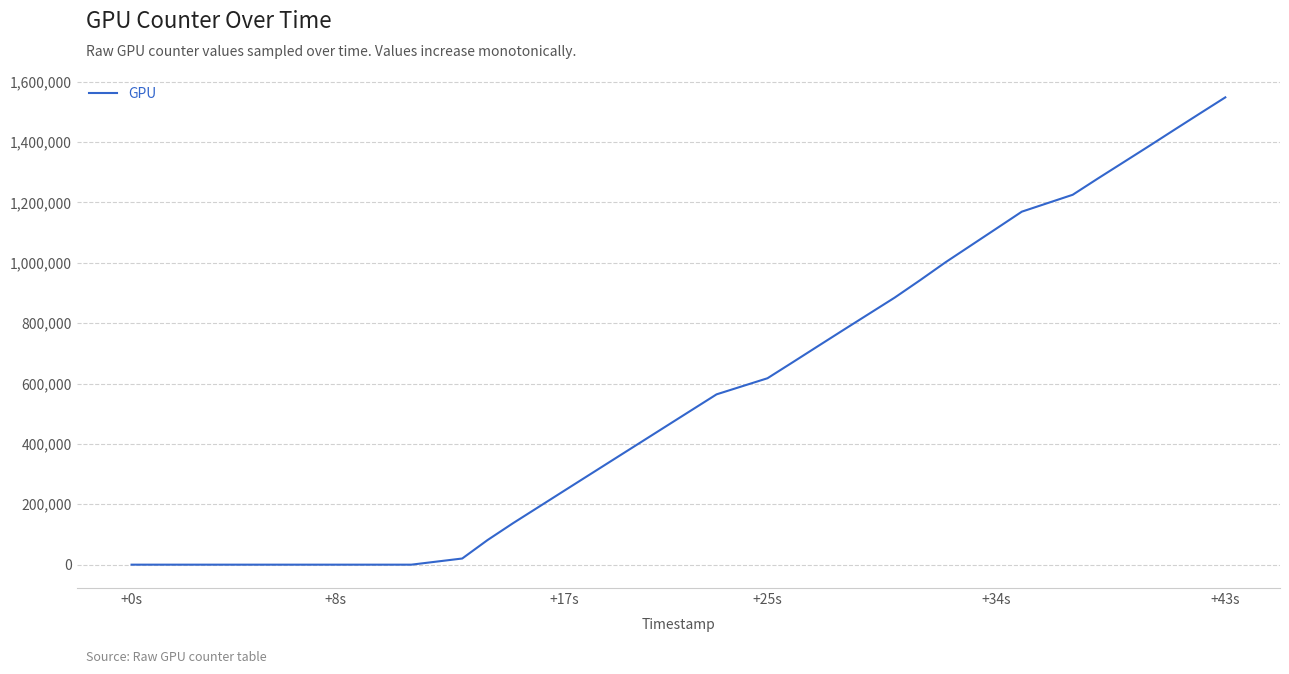

What is the difference between the maximum and minimum values?

1548095